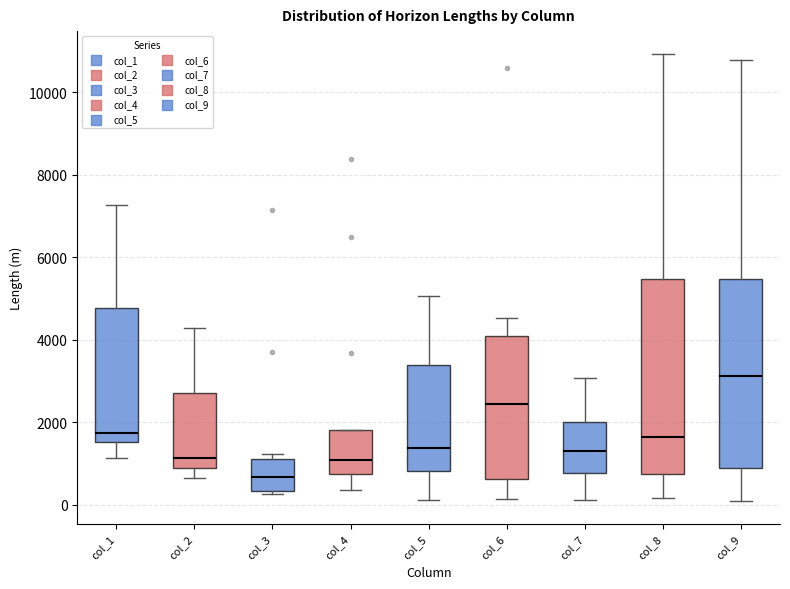

Where does the median line of the box for col_7 sit on the y-axis? The values are not printed on the chart, so give them approximately, as read against the axis.

1400